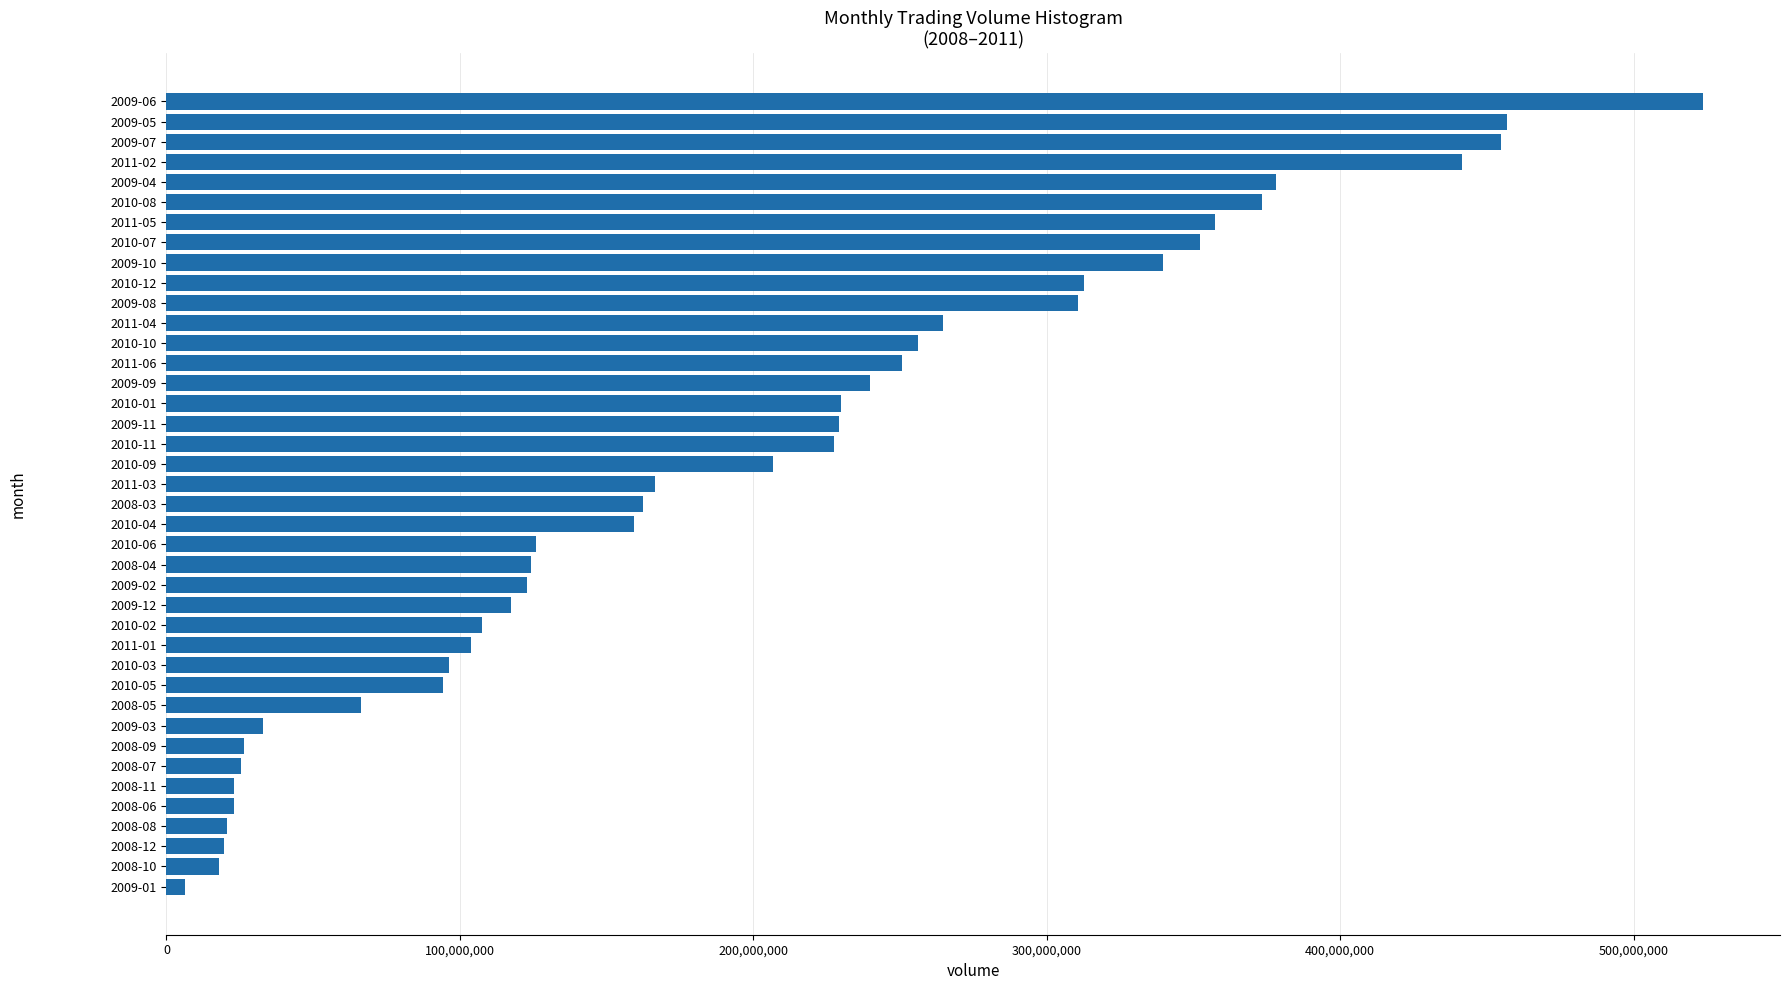

What is the difference between the second highest and minimum values?

450492400